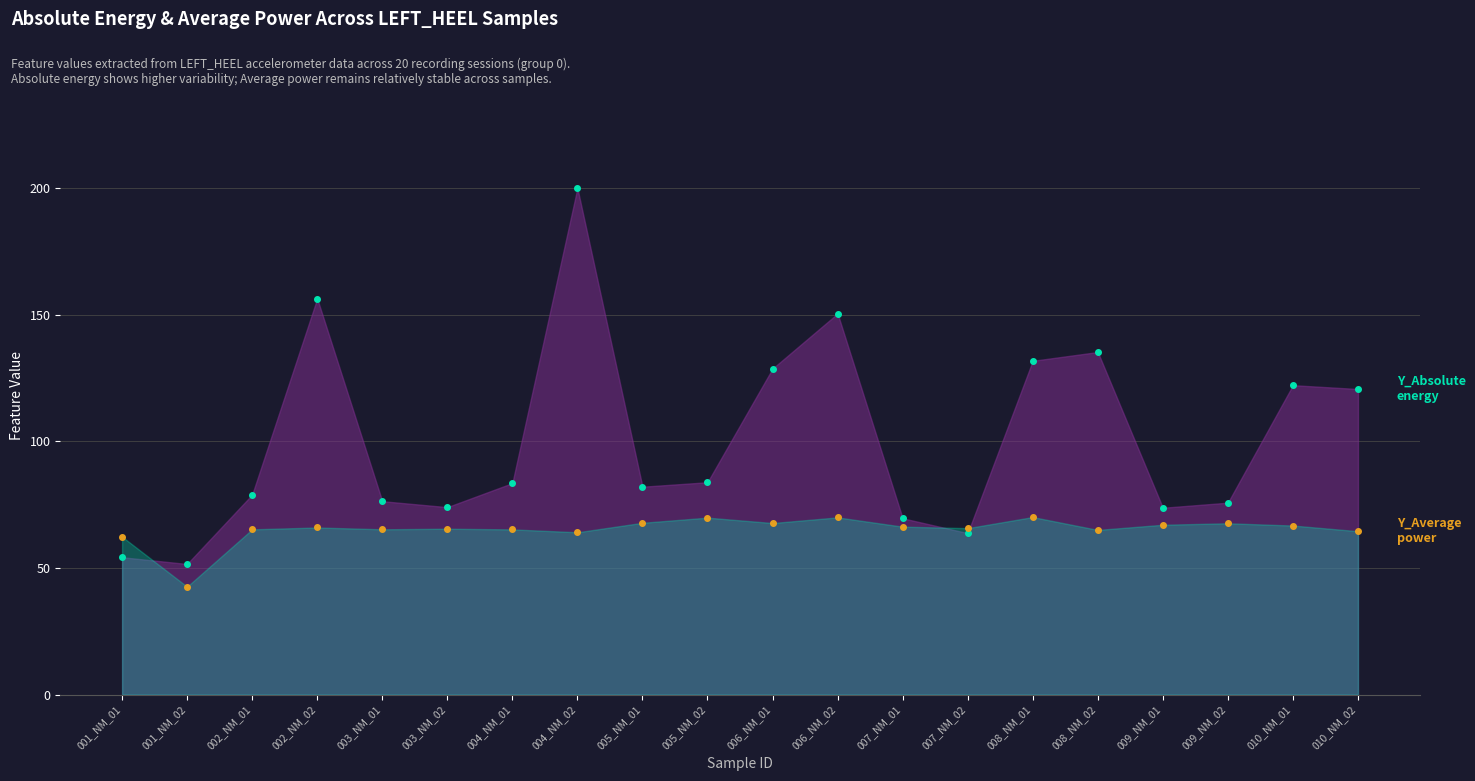

At how many categories does at least one series exceed 173?

1